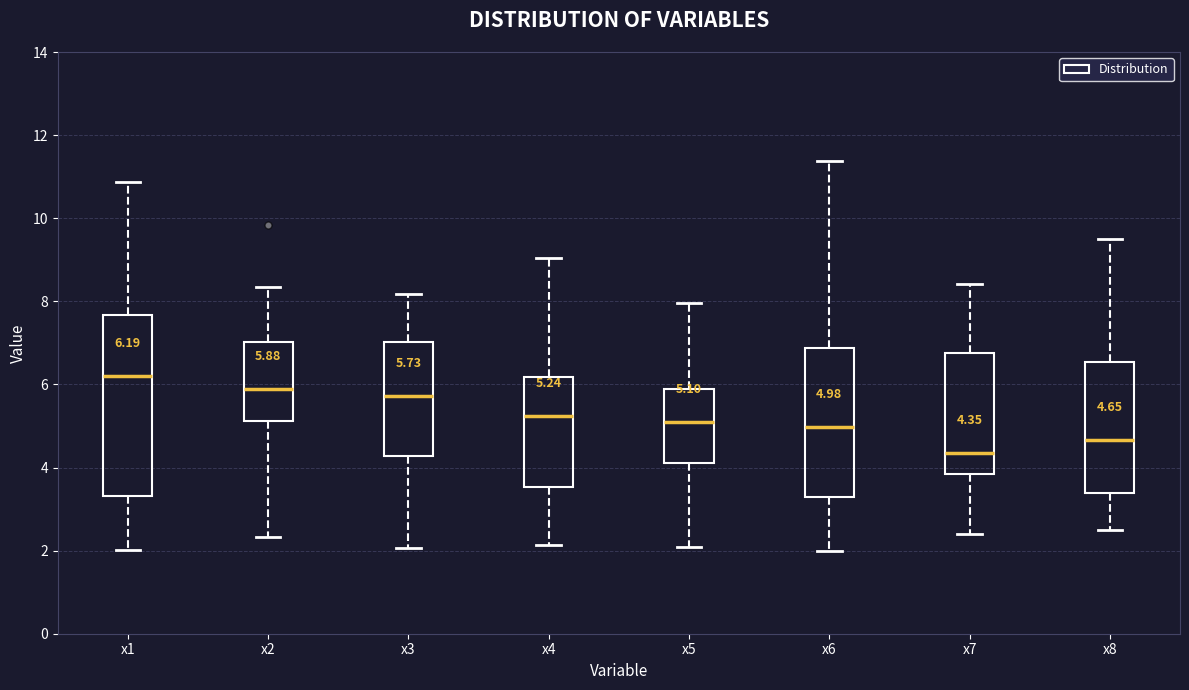

Which box has the lowest median line?

x7